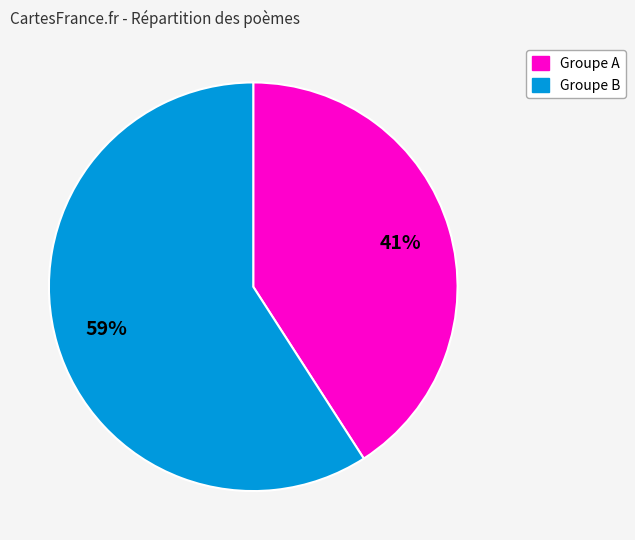

To the nearest percent, what is the difference between the largest and smallest slice percentages?

18%